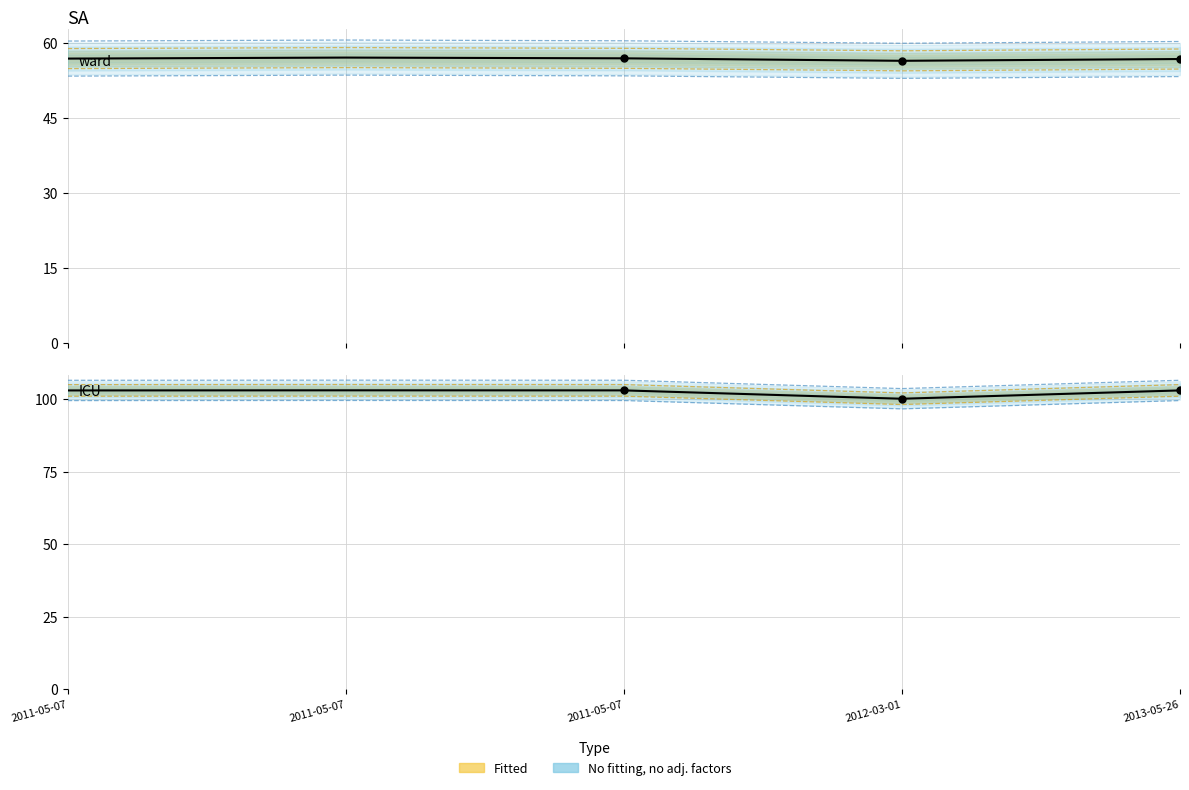

What is the total value across all series at 2011-05-07?

155.8